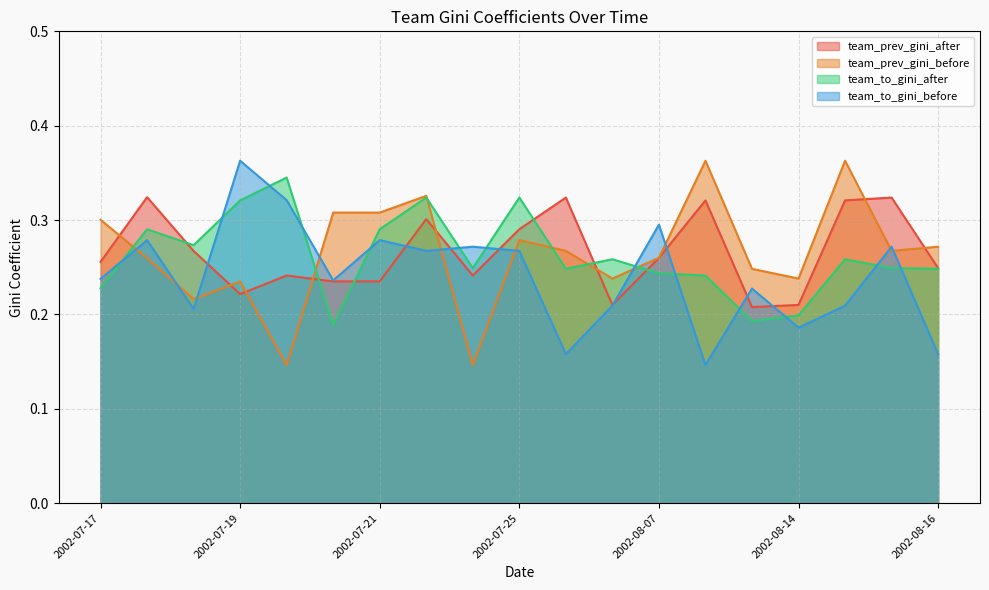

Which category has the highest value in the team_to_gini_before series?

2002-07-19